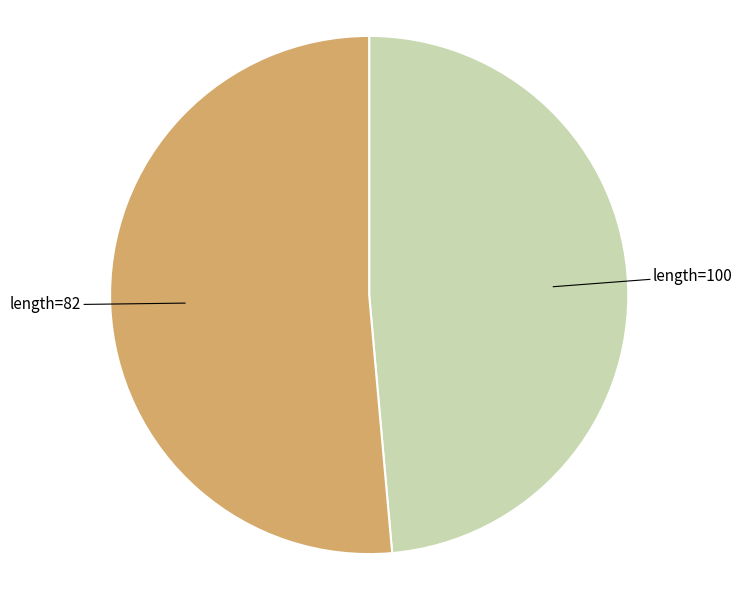

Rank the categories by value from highest to lowest.

length=82, length=100